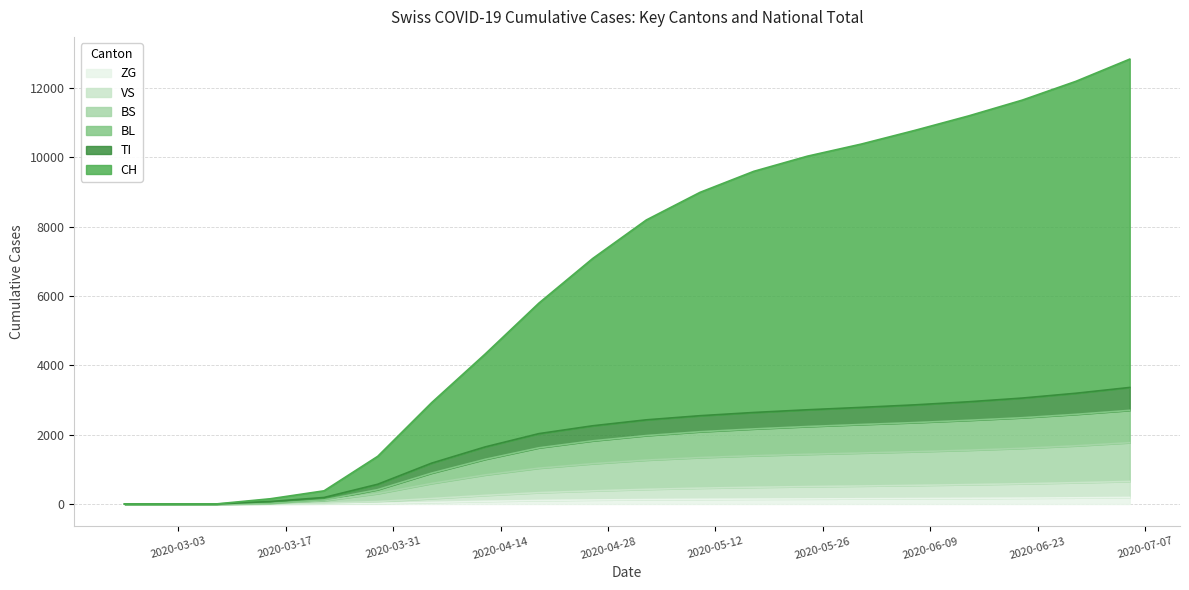

What is the average value of the BS series?

953